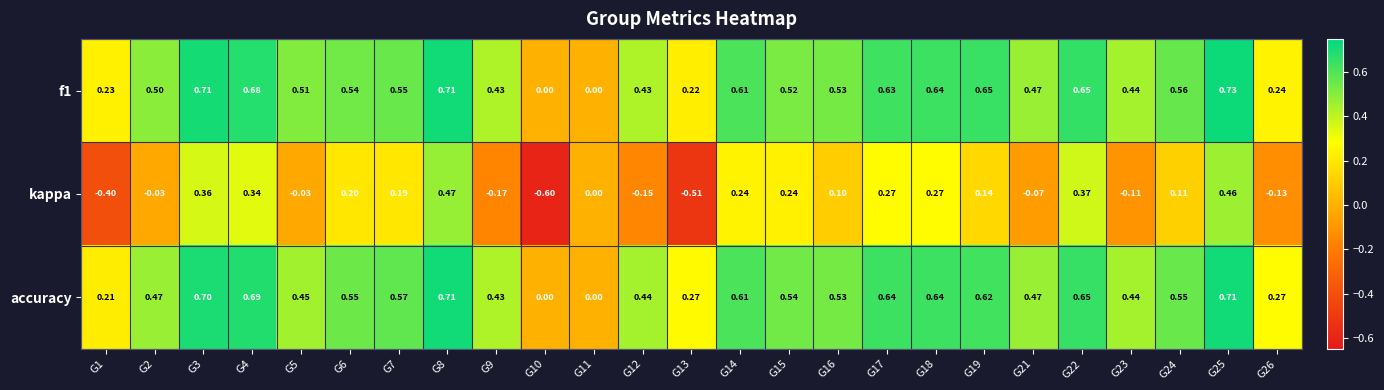

Is the value of f1 at G15 greater than the value of accuracy at G18?

No